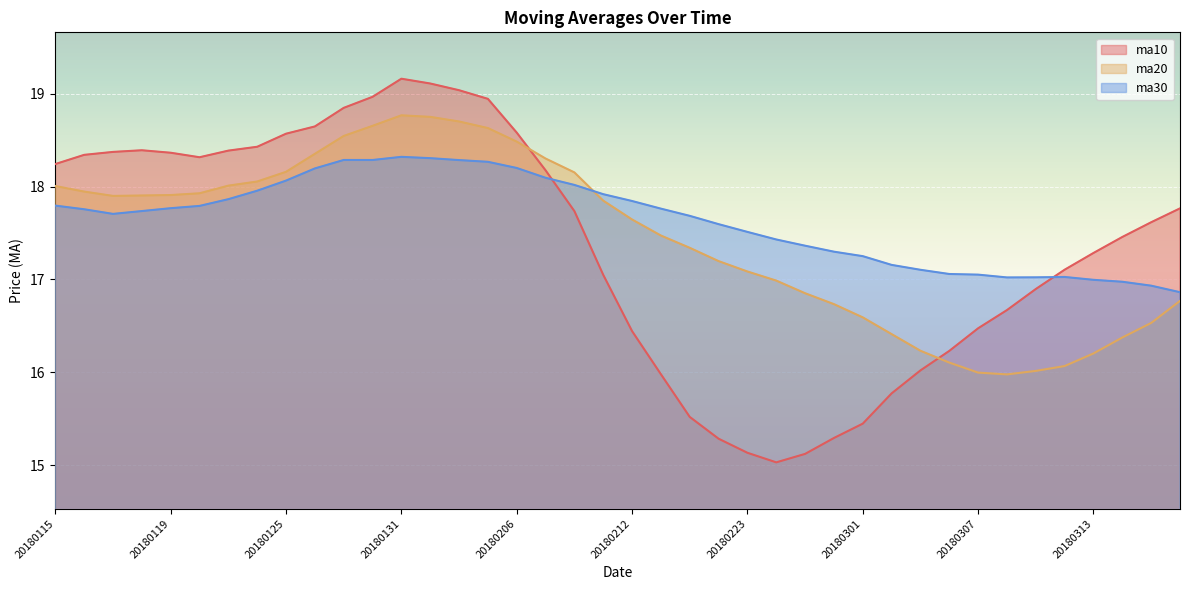

List the series in order of their overall mean, highest first.

ma30, ma20, ma10